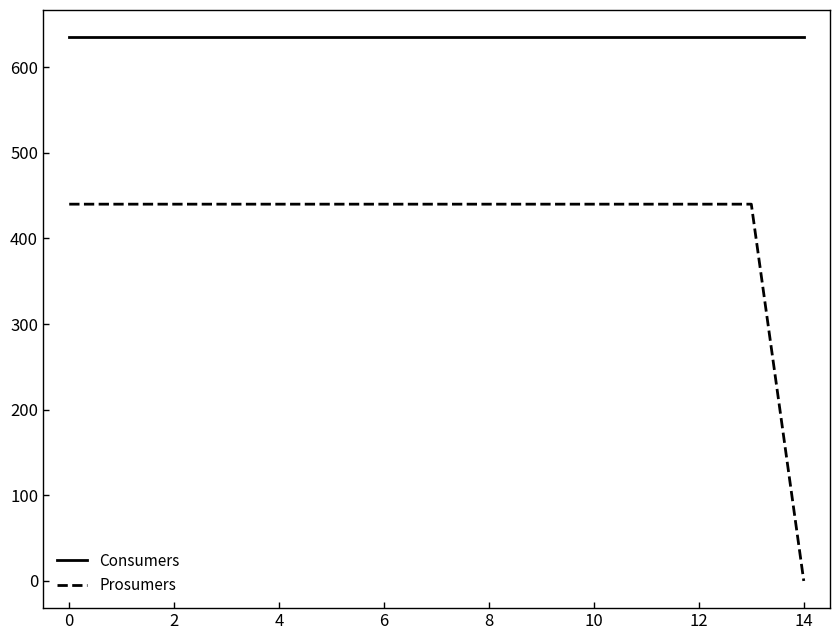

How many positive values does the Prosumers series have?

14